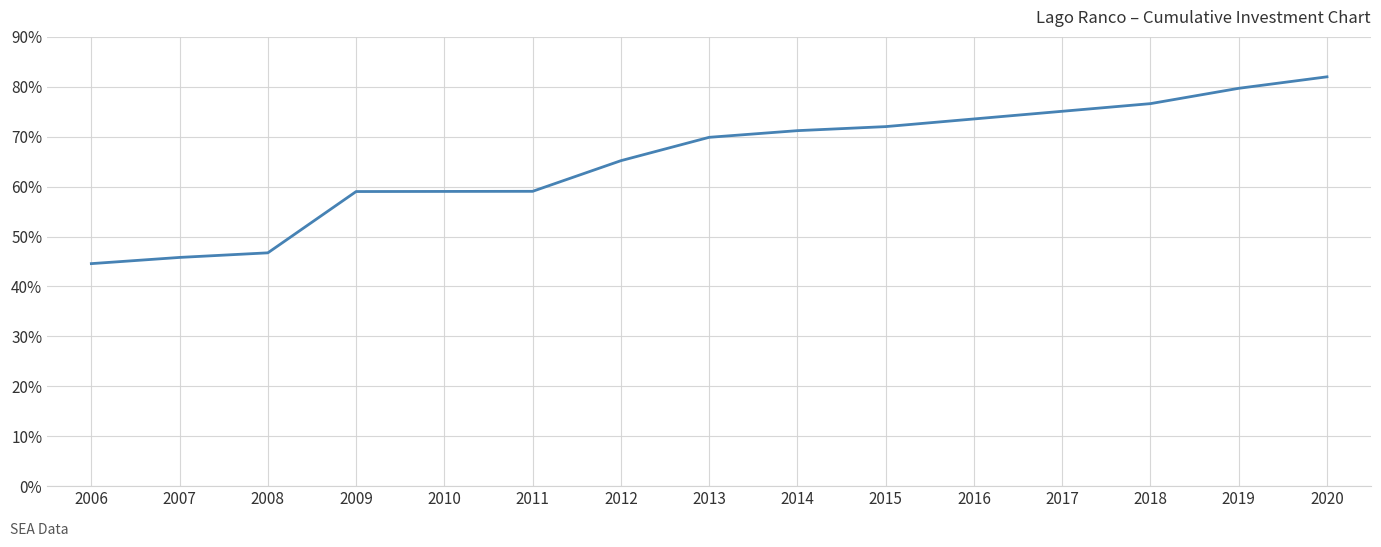

What is the greatest value displayed?

82.0